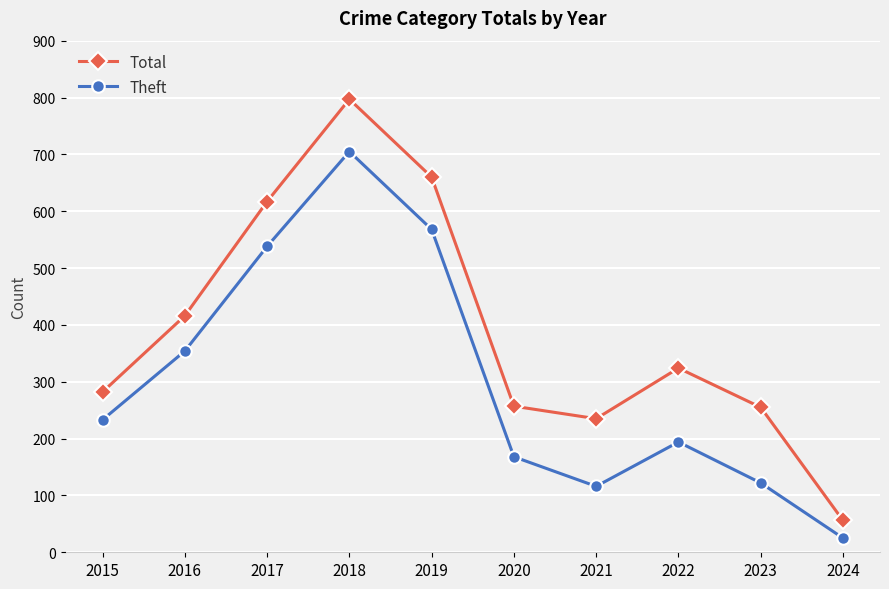

Is it true that Theft equals 59 at 2020?

False